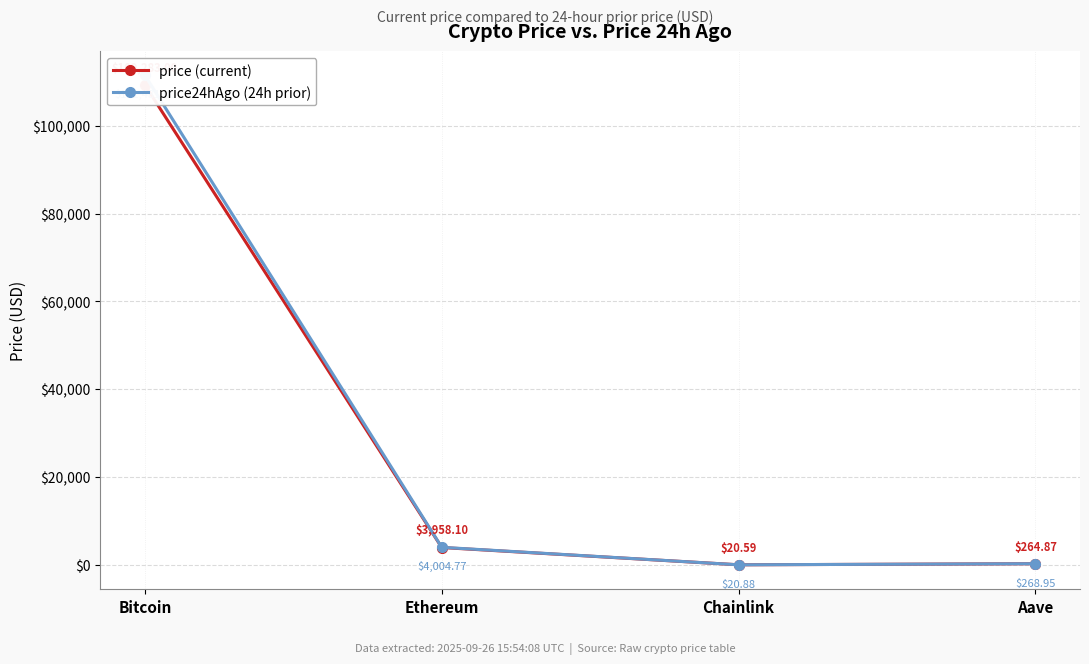

What is the sum of the price24hAgo values at Bitcoin and Chainlink?

111501.9